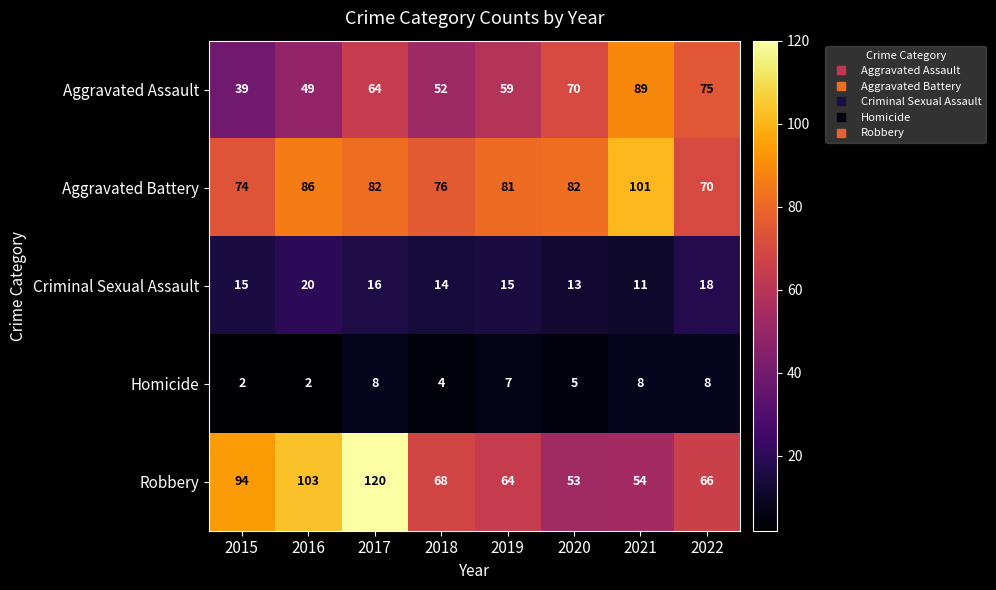

List the series in order of their peak value, highest first.

Robbery, Aggravated Battery, Aggravated Assault, Criminal Sexual Assault, Homicide